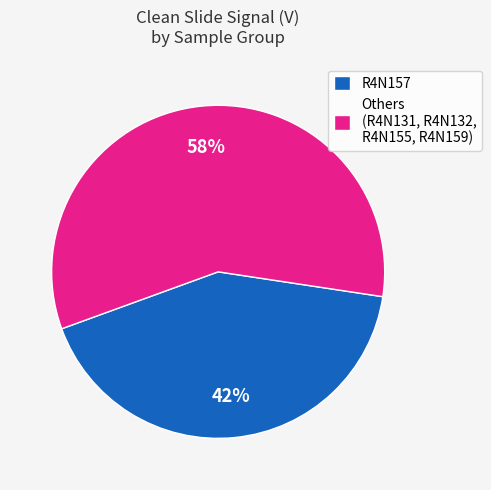

Combined, do Others (R4N131, R4N132, R4N155, R4N159) and R4N157 account for over 50%?

Yes